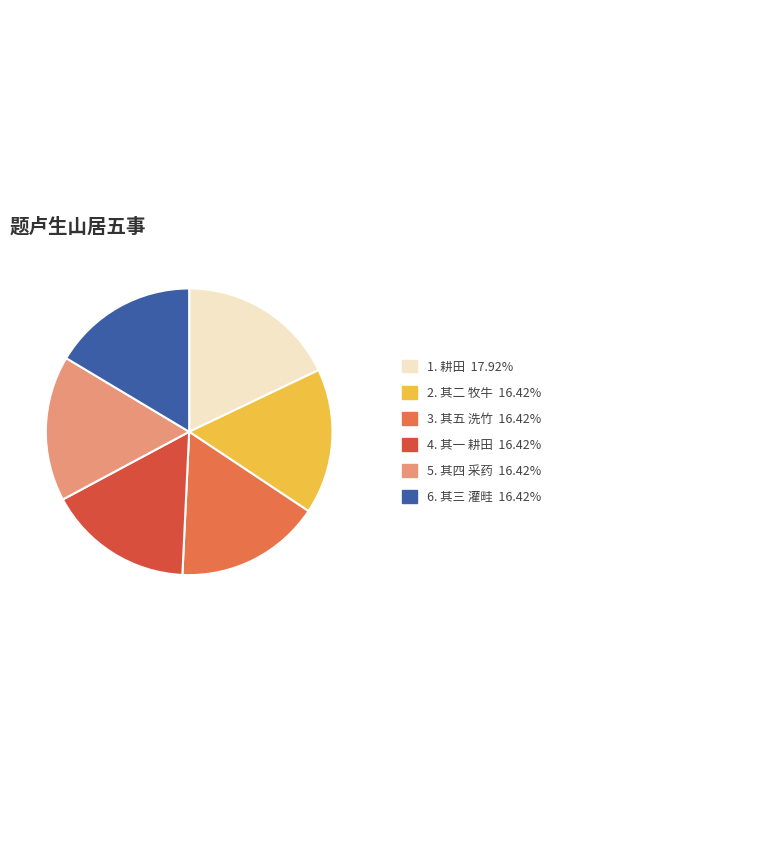

Is there any slice that represents more than half of the pie?

No